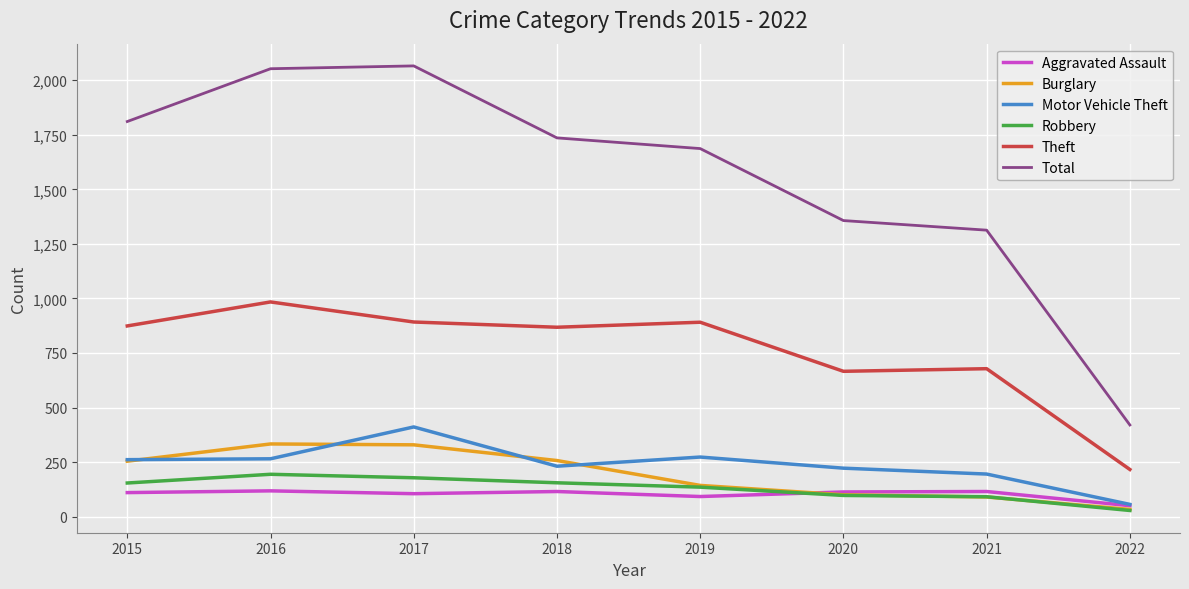

Which series has the largest total across all categories?

Total